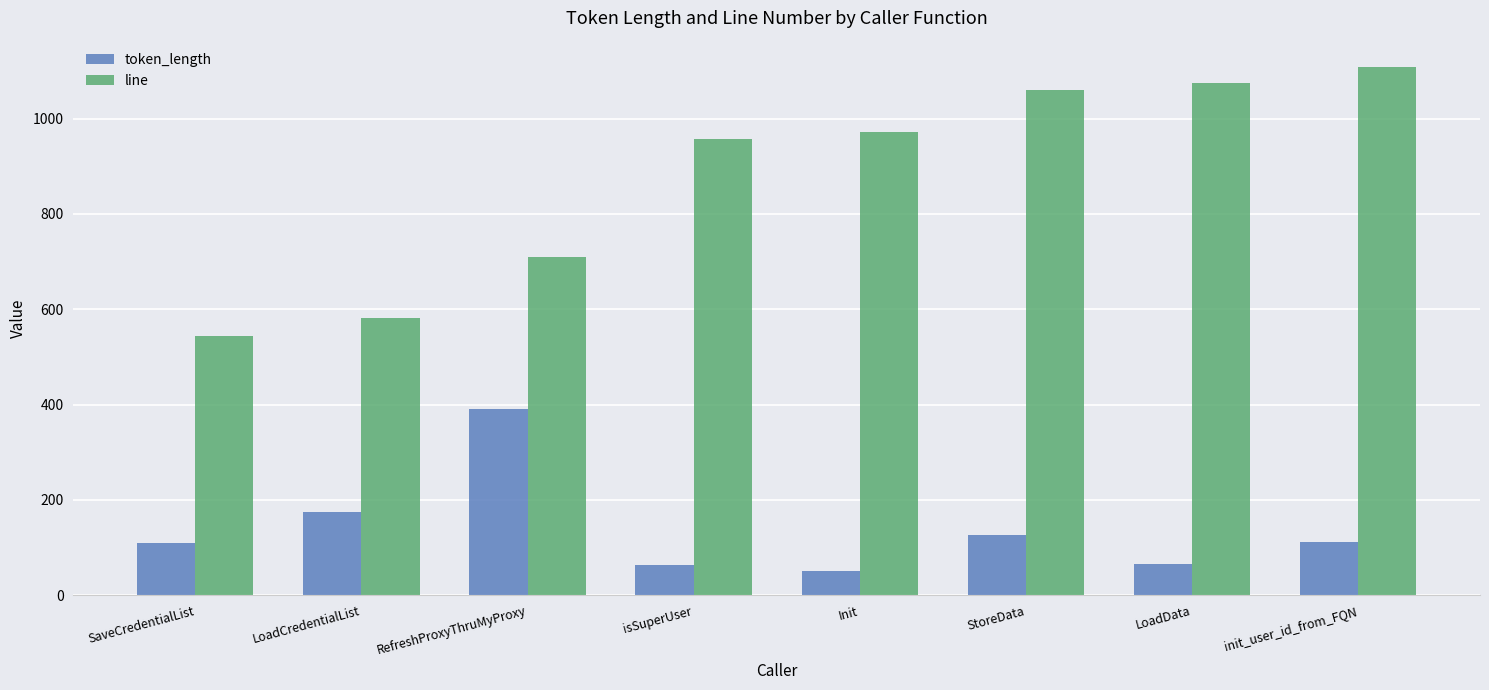

Read the token_length value at LoadData, to the nearest 5.

65